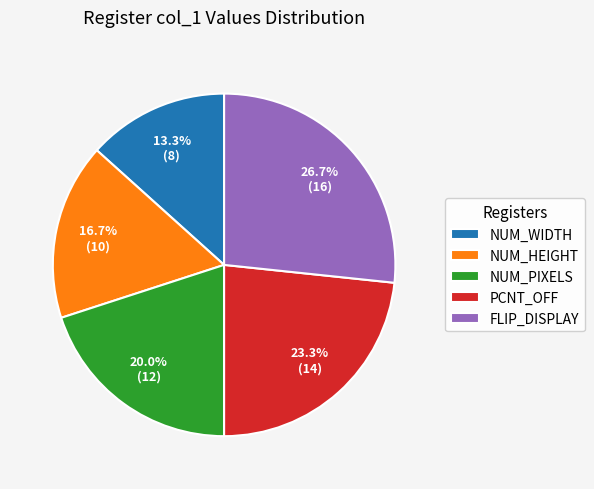

What is the ratio of the value at FLIP_DISPLAY to the value at PCNT_OFF?

1.1